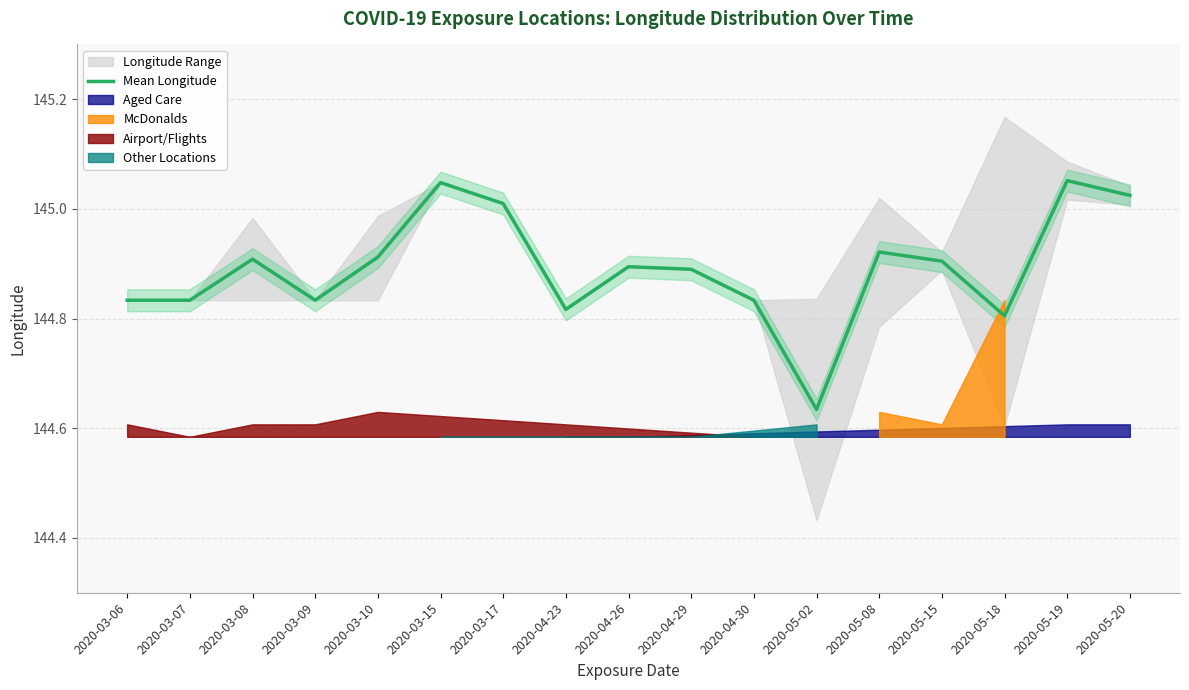

What position from the right is 2020-05-02?

6